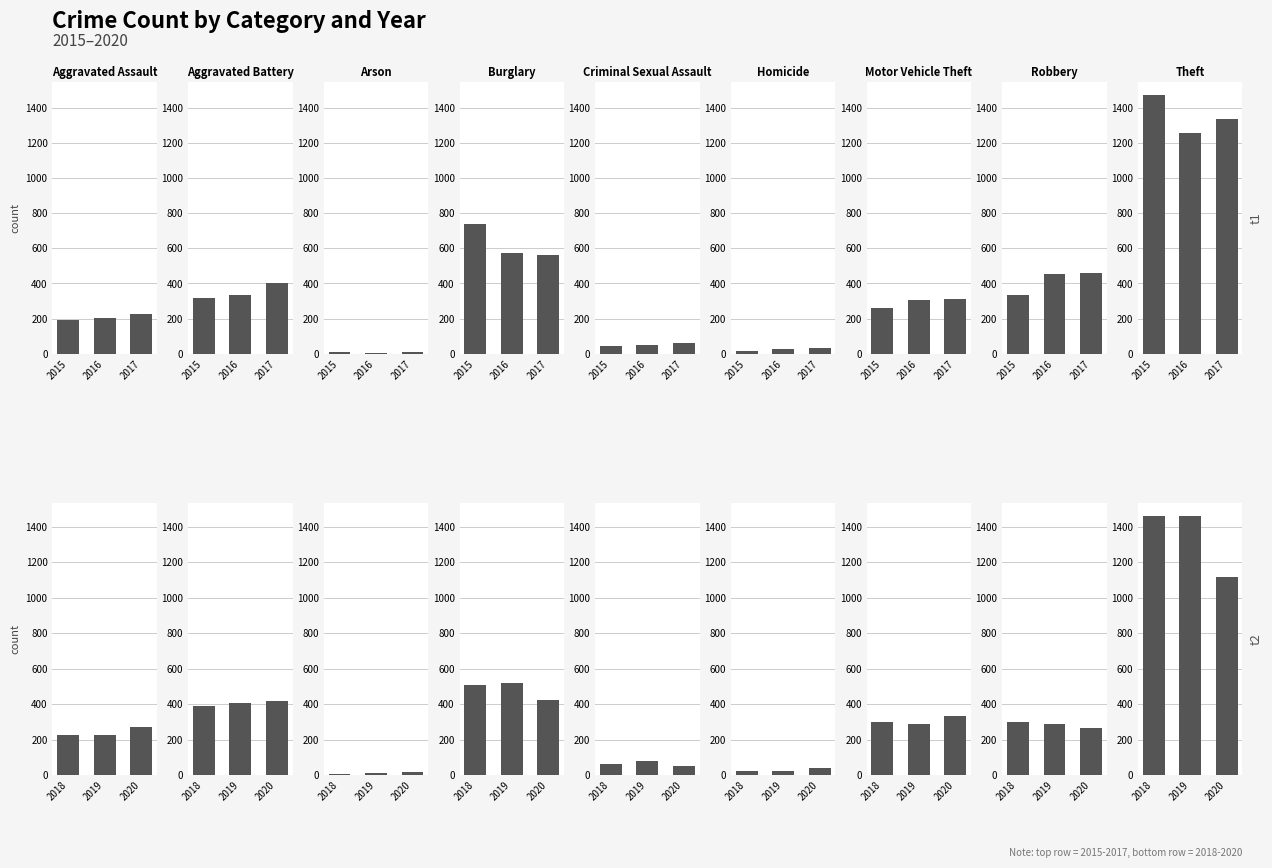

What are all the series names shown in the legend?

2015, 2016, 2017, 2018, 2019, 2020